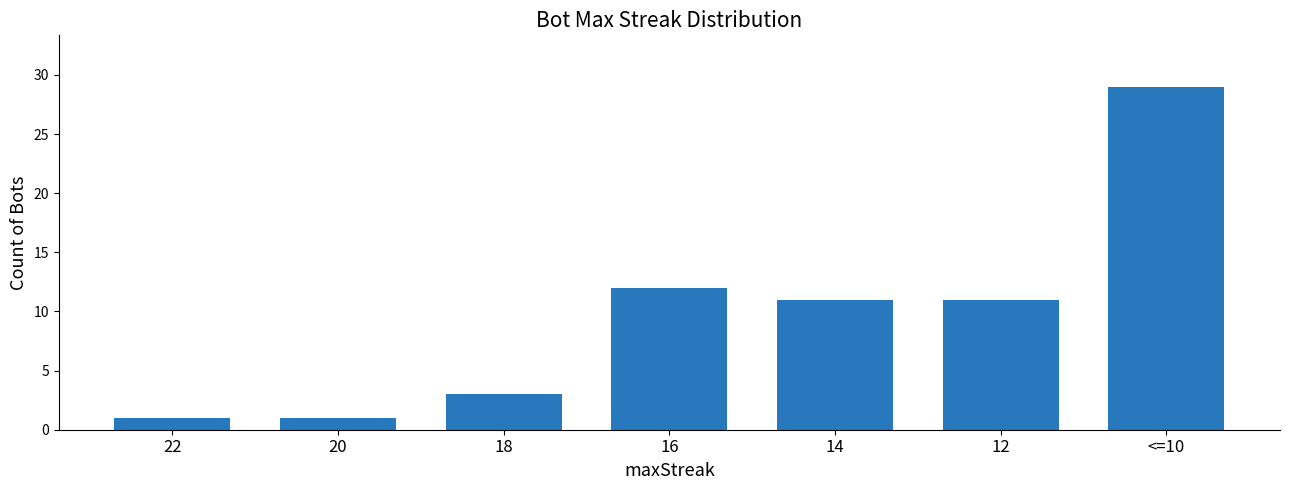

What position from the right is 16?

4